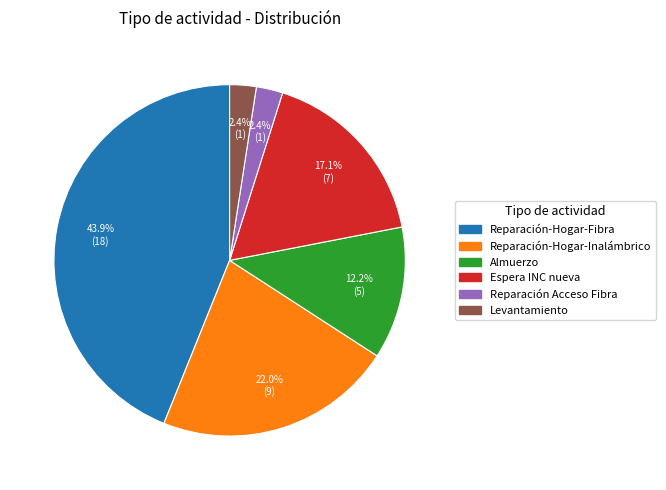

Does Espera INC nueva account for over 50% of the chart?

No